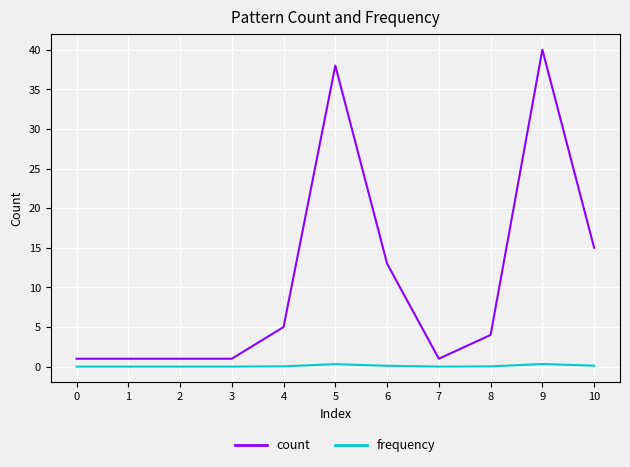

What is the lowest value of the count series?

1.0